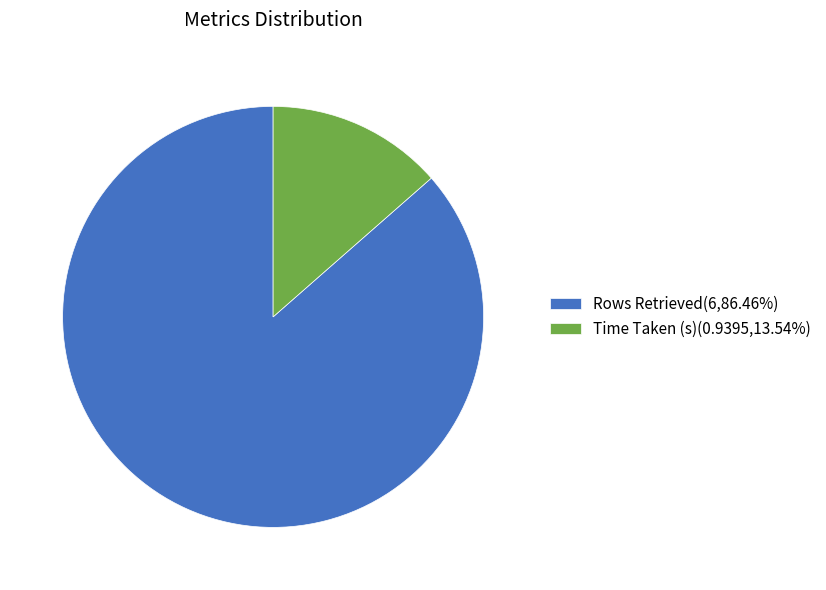

Count the number of slices in the pie.

2